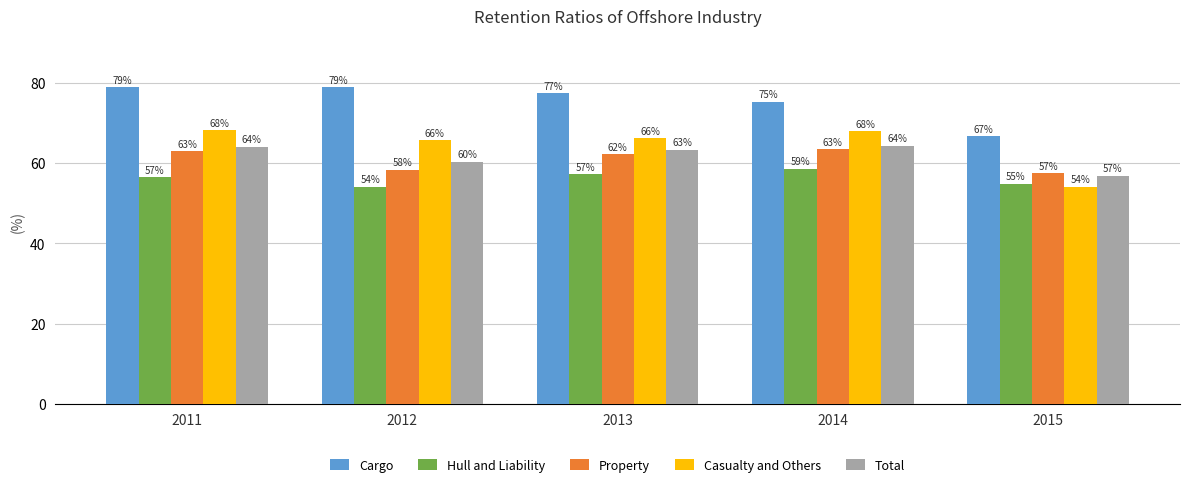

Which series has the widest spread of values?

Casualty and Others